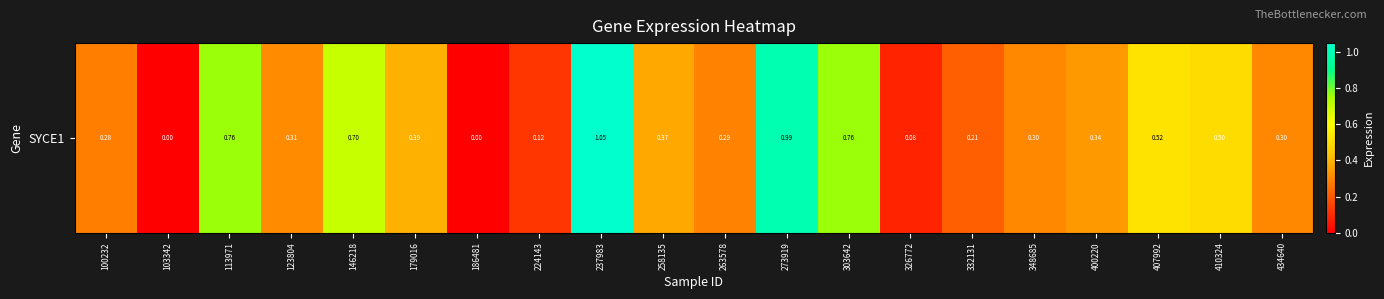

Rank the categories by value from lowest to highest.

103342, 186481, 326772, 224143, 332131, 100232, 263578, 348685, 434640, 123804, 400220, 258135, 179016, 410324, 407992, 146218, 113971, 303642, 273919, 237983